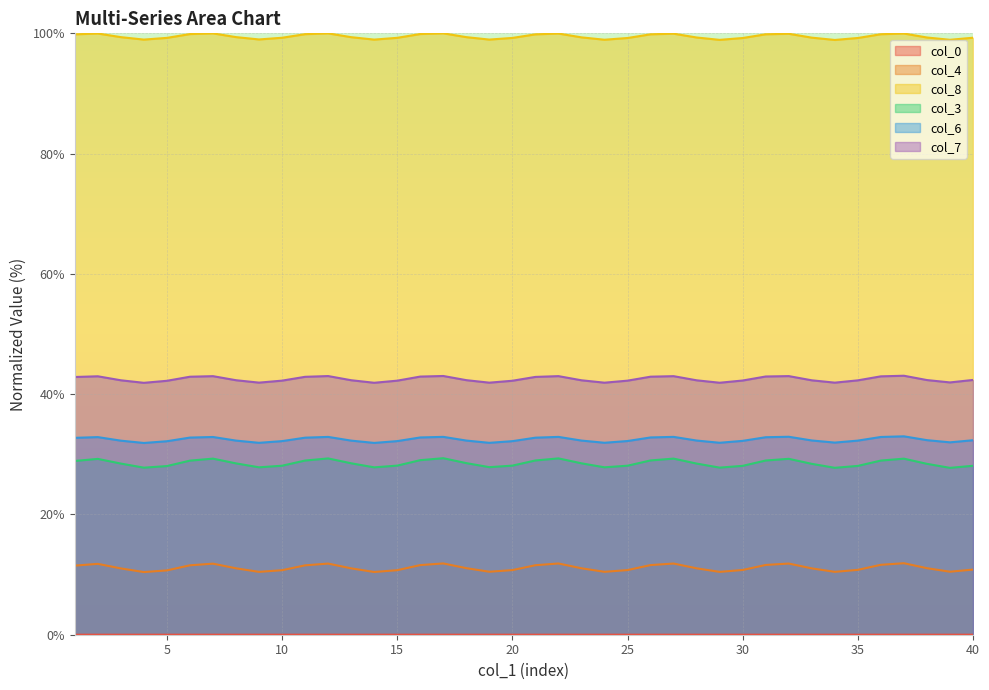

What is the difference between the second highest and minimum values in the col_4 line series?

1.4